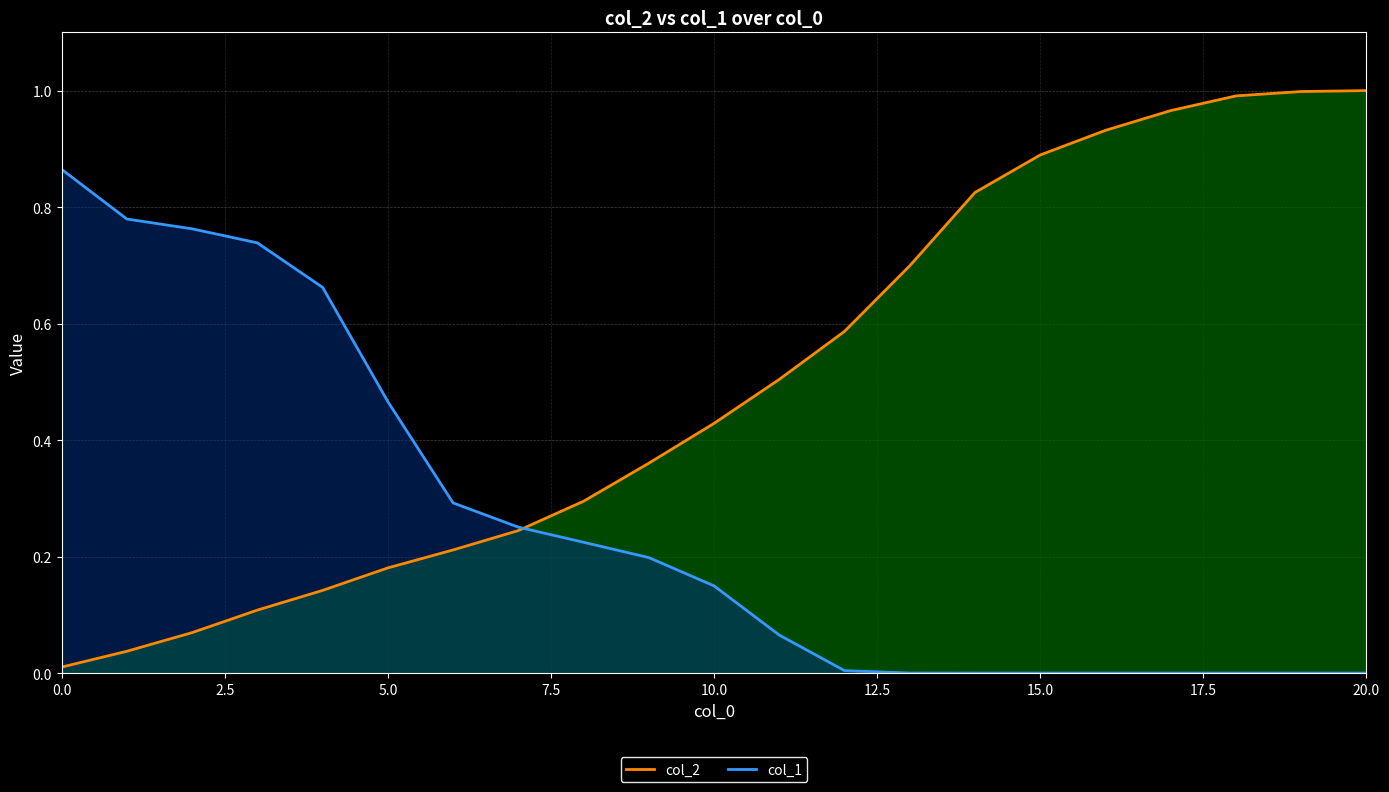

Which series has the widest spread of values?

col_2